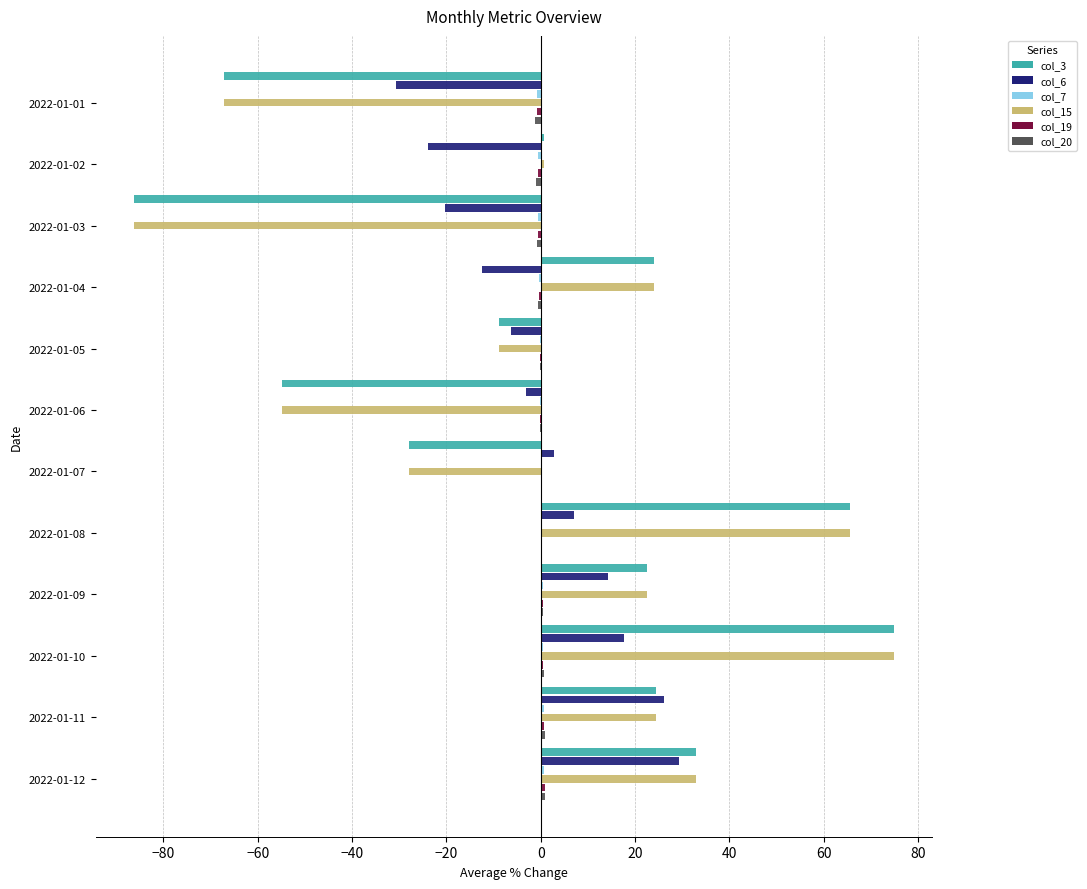

Is it true that col_3 equals 18.3 at 2022-01-10?

False